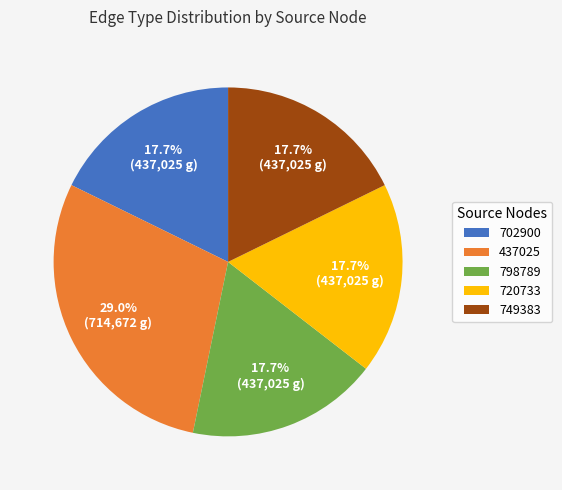

Is it true that 702900 is 8% of the pie?

False